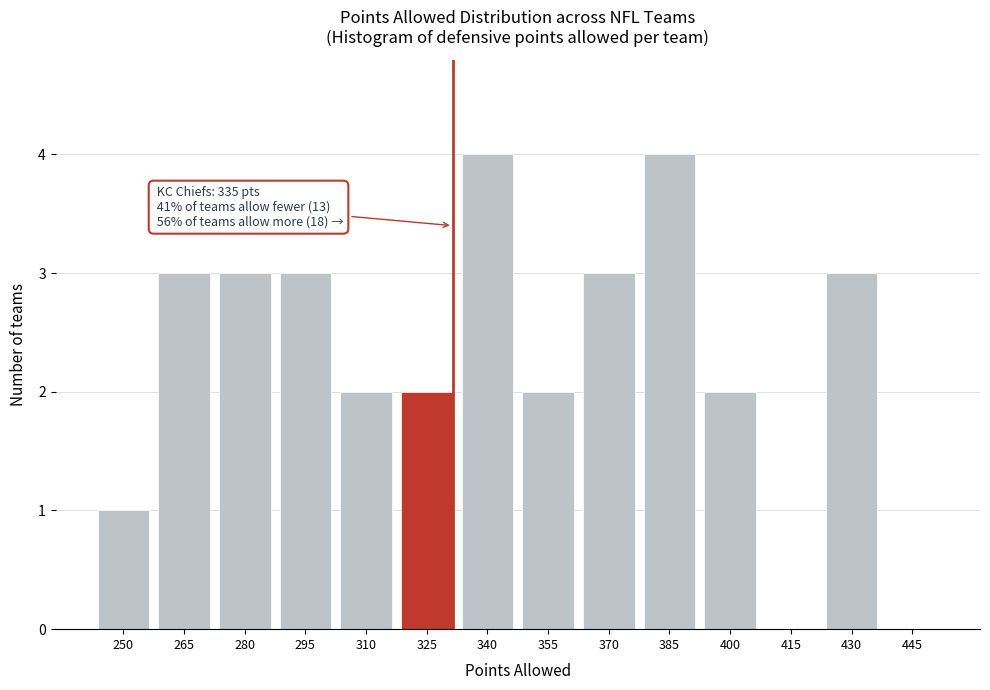

Reading left to right, transcribe all the data shown in this chart.

250=1	265=3	280=3	295=3	310=2	325=2	340=4	355=2	370=3	385=4	400=2	415=0	430=3	445=0